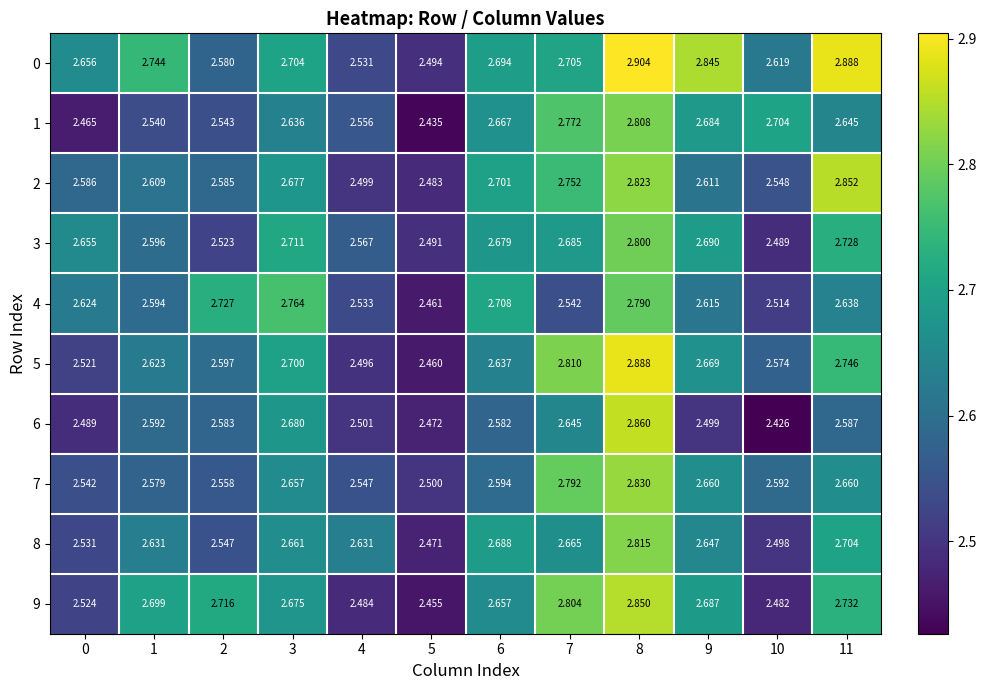

Which series has the widest spread of values?

6